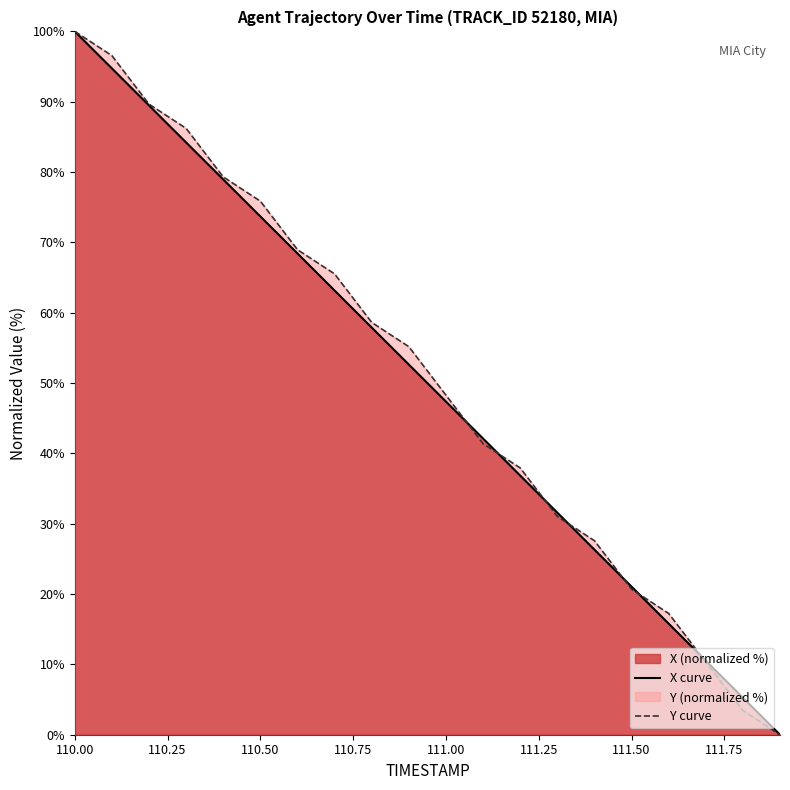

What is the maximum value shown in the chart?

100.0